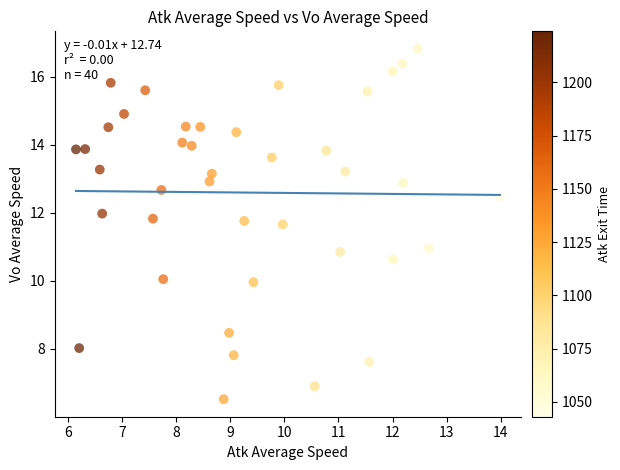

What is the range of X values (max minus min)?

7.8